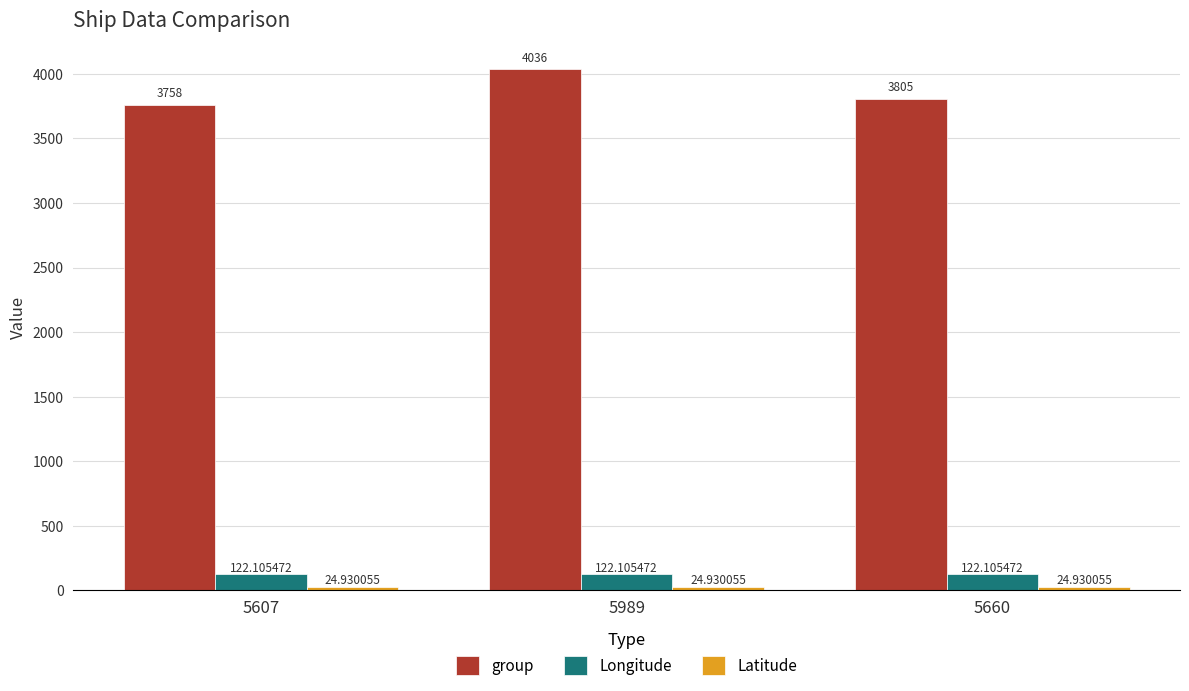

How many bars are there in total?

9